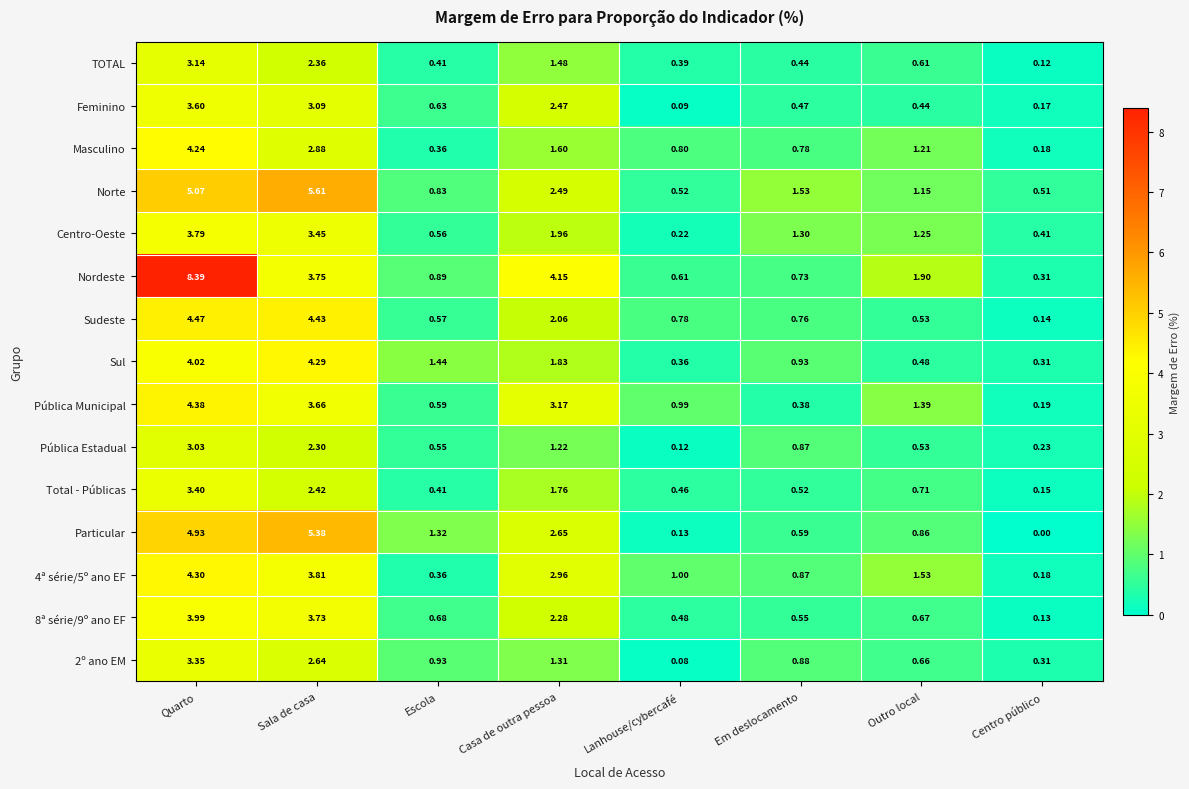

Which series has the largest range (max minus min)?

Nordeste